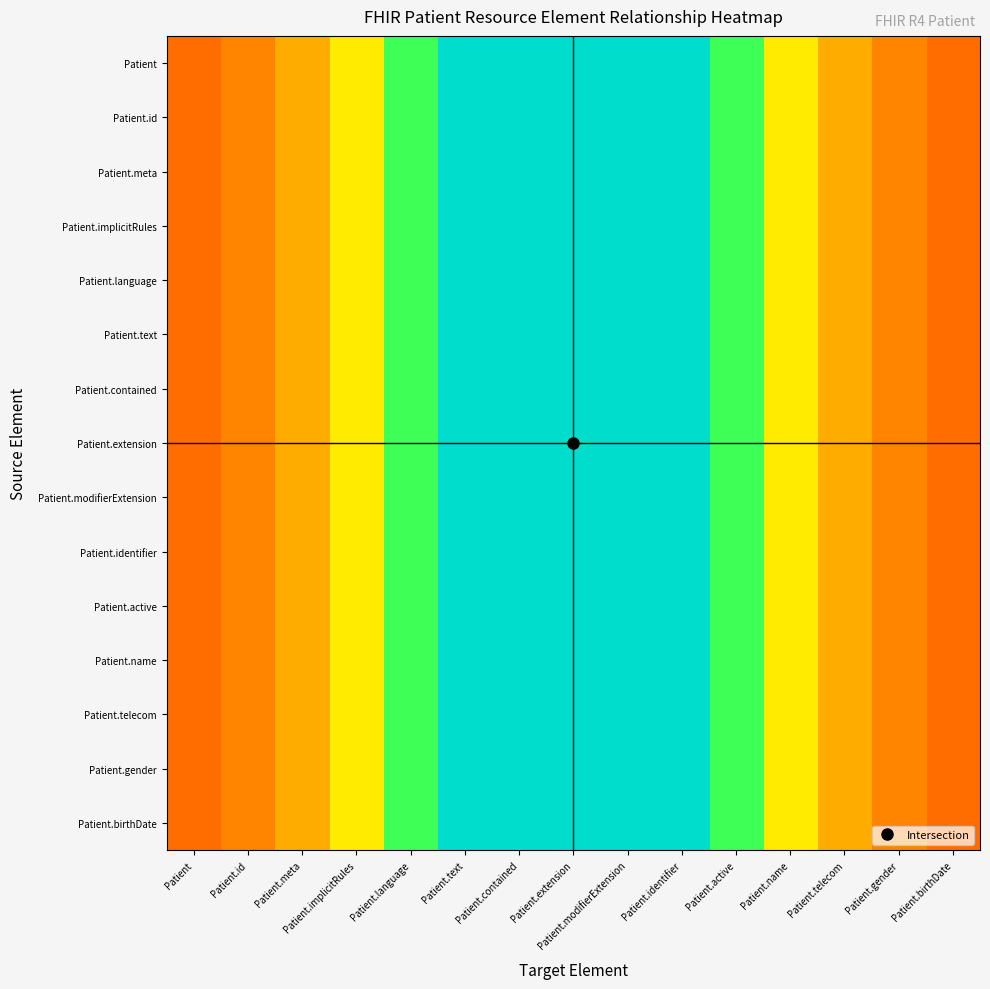

Count the number of categories in the chart.

15